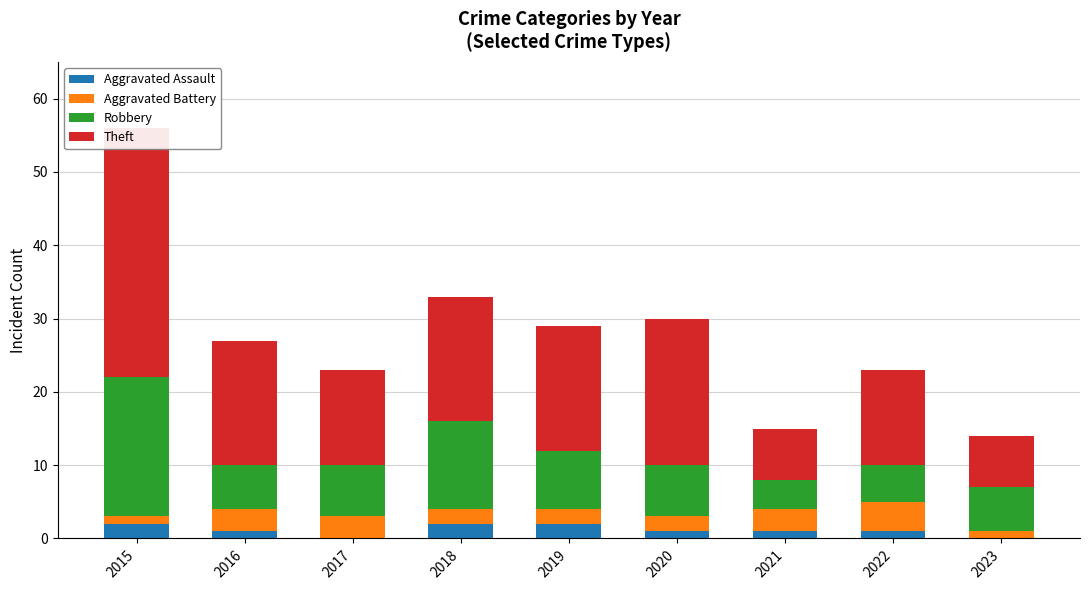

Reading left to right, extract all data points from this chart.

Aggravated Assault: 2015=2	2016=1	2017=0	2018=2	2019=2	2020=1	2021=1	2022=1	2023=0
Aggravated Battery: 2015=1	2016=3	2017=3	2018=2	2019=2	2020=2	2021=3	2022=4	2023=1
Robbery: 2015=19	2016=6	2017=7	2018=12	2019=8	2020=7	2021=4	2022=5	2023=6
Theft: 2015=34	2016=17	2017=13	2018=17	2019=17	2020=20	2021=7	2022=13	2023=7